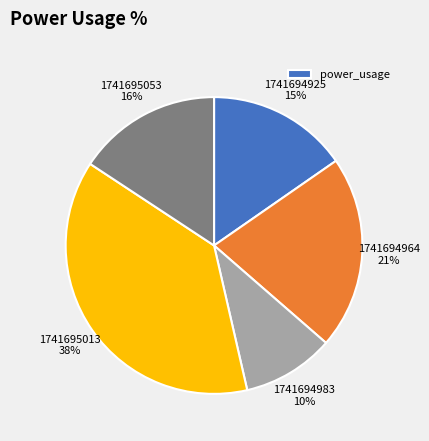

True or false: 1741694983 10% accounts for 10% of the total.

True